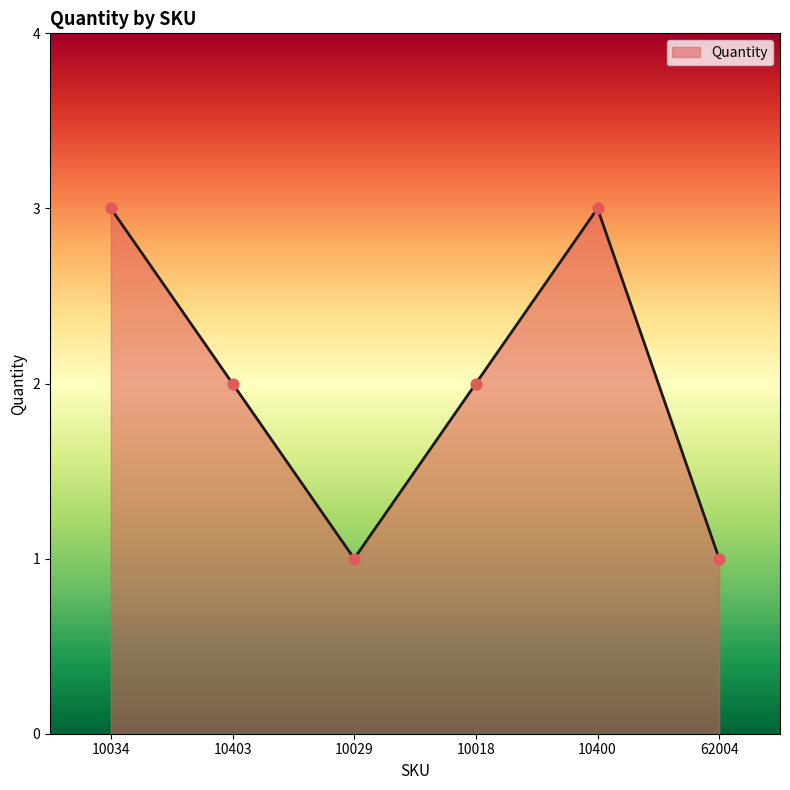

Approximately how many times larger is the value at 10403 compared to 10018?

1.0